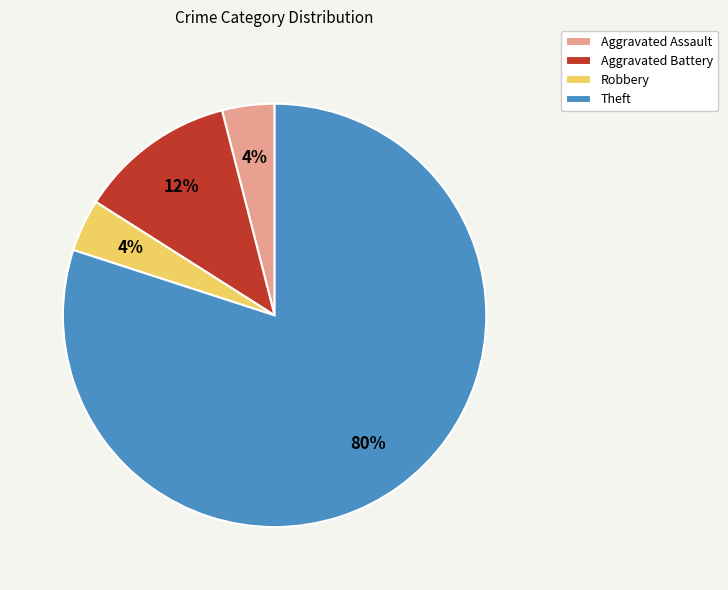

How many slices are in this pie chart?

4